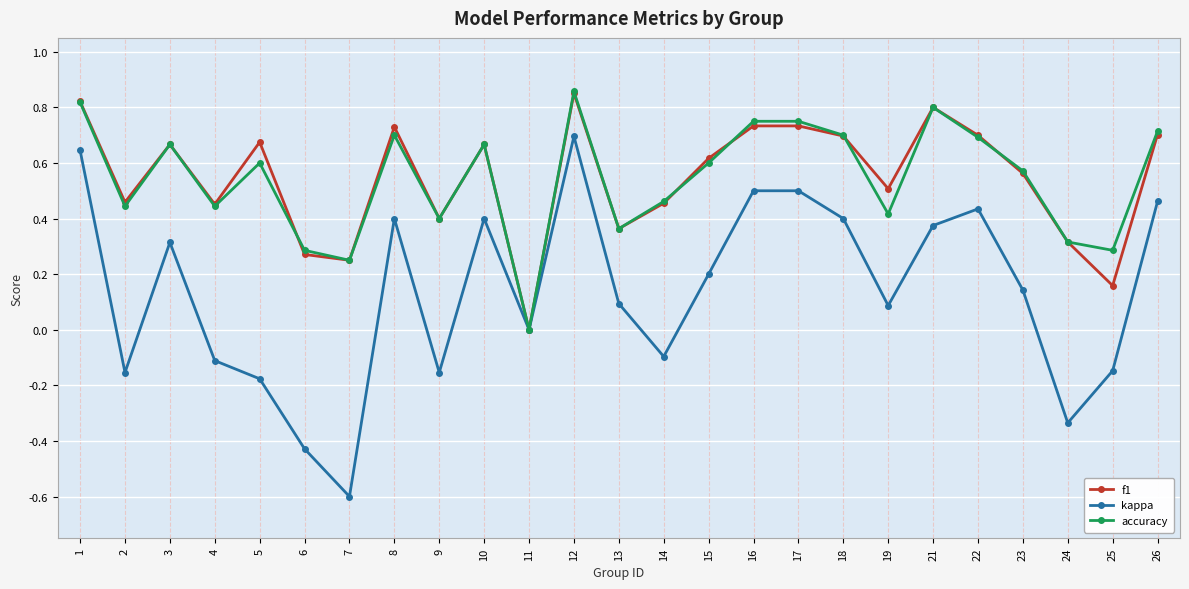

The f1 series shows 0.4 at 10. True or false?

False